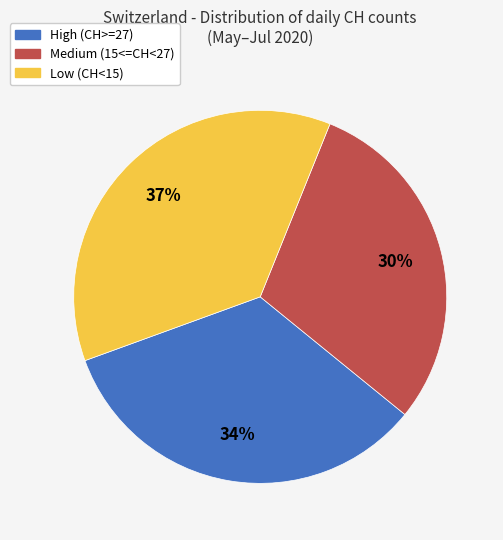

Is there a majority slice in this chart?

No